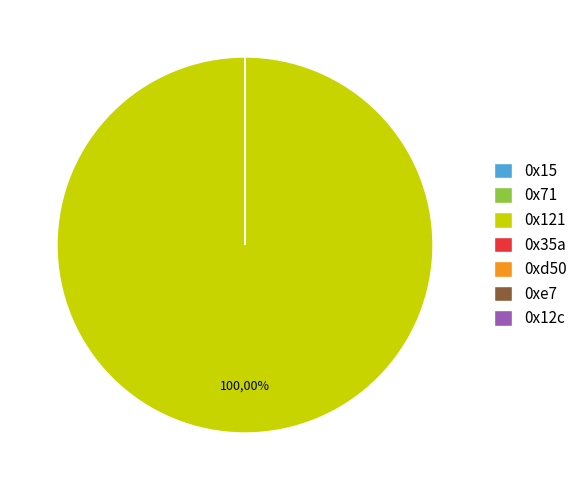

Is it true that 0x35a is 9% of the pie?

False